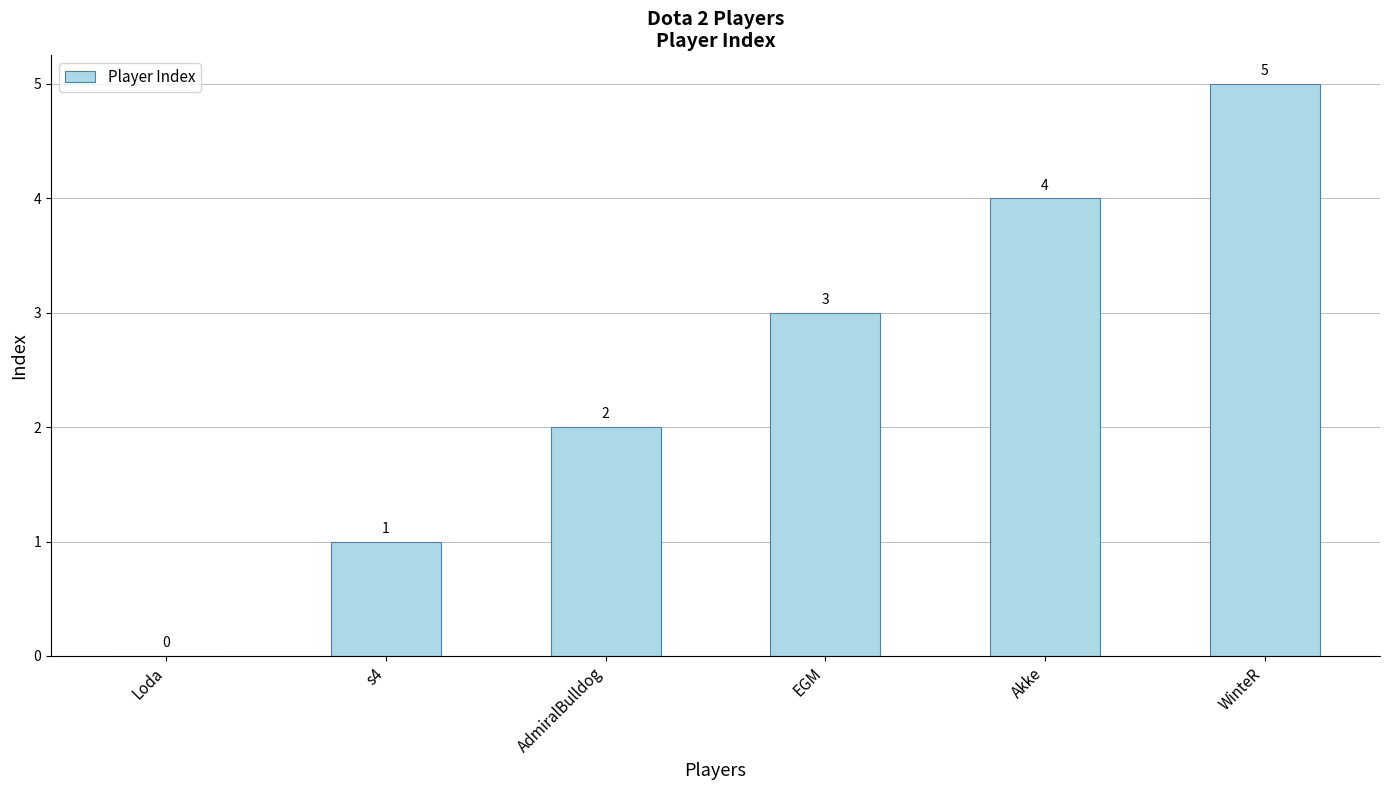

Reading left to right, list all the values displayed in this chart.

Loda=0	s4=1	AdmiralBulldog=2	EGM=3	Akke=4	WinteR=5